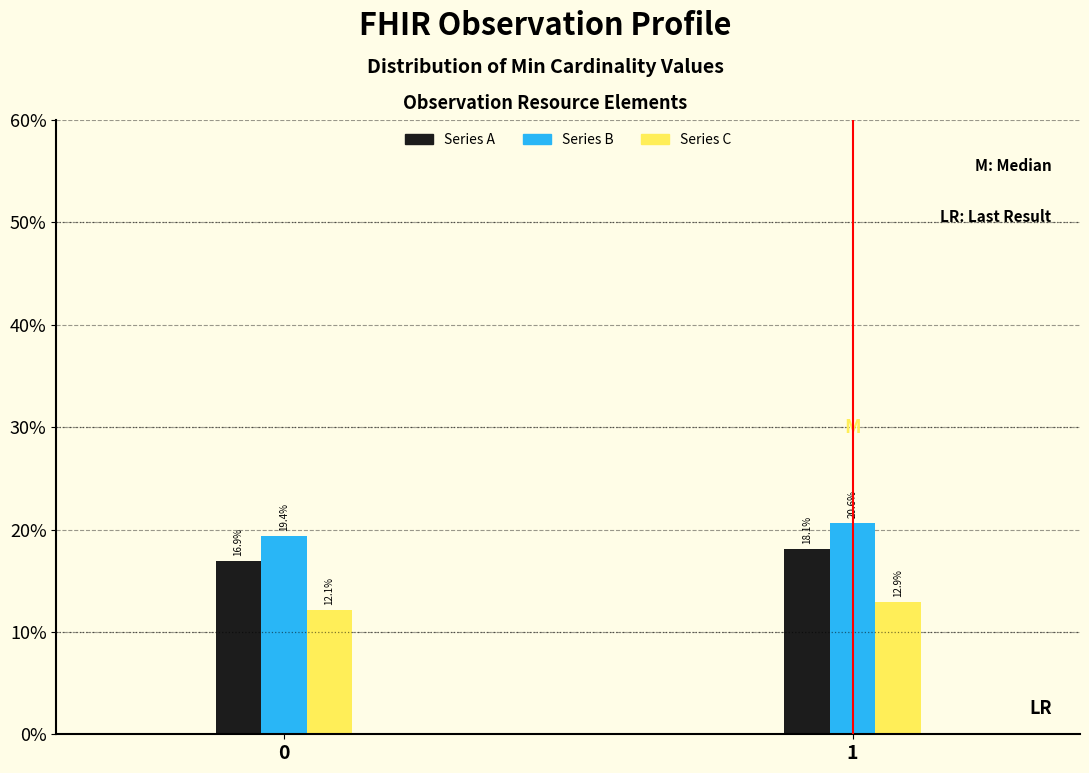

What is the difference between the highest and lowest values at 1?

7.7